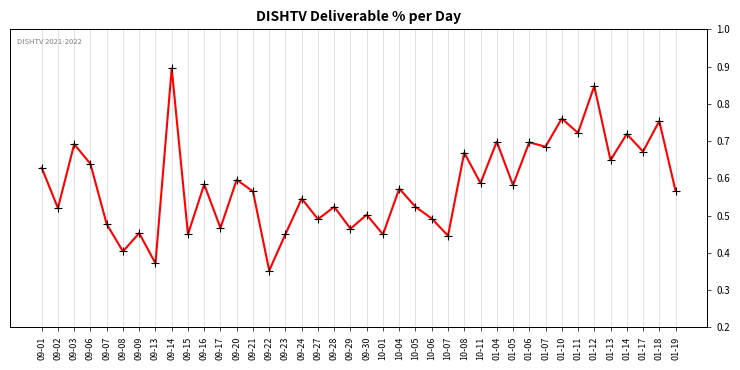

What is the label of the 24th point from the right?

09-24